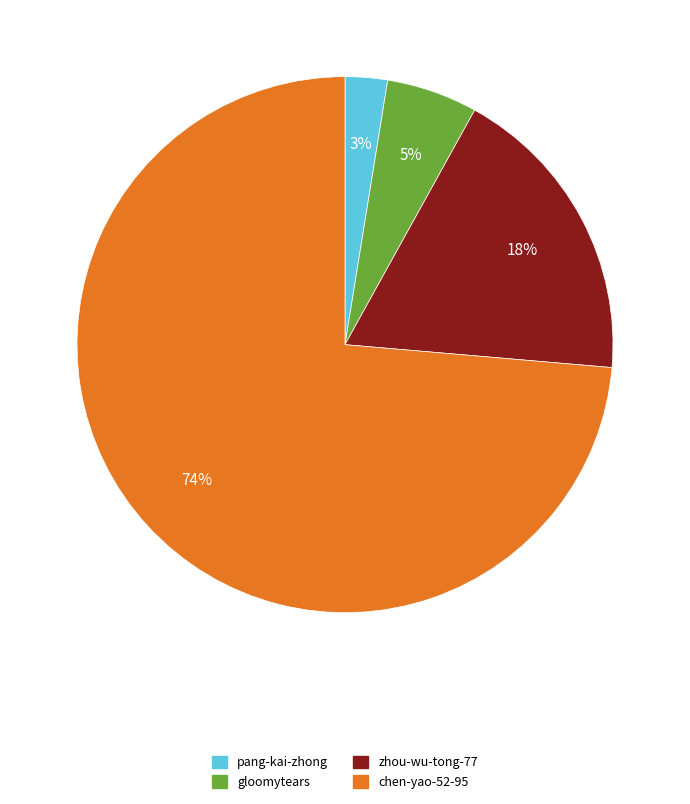

Which slice is the smallest?

pang-kai-zhong